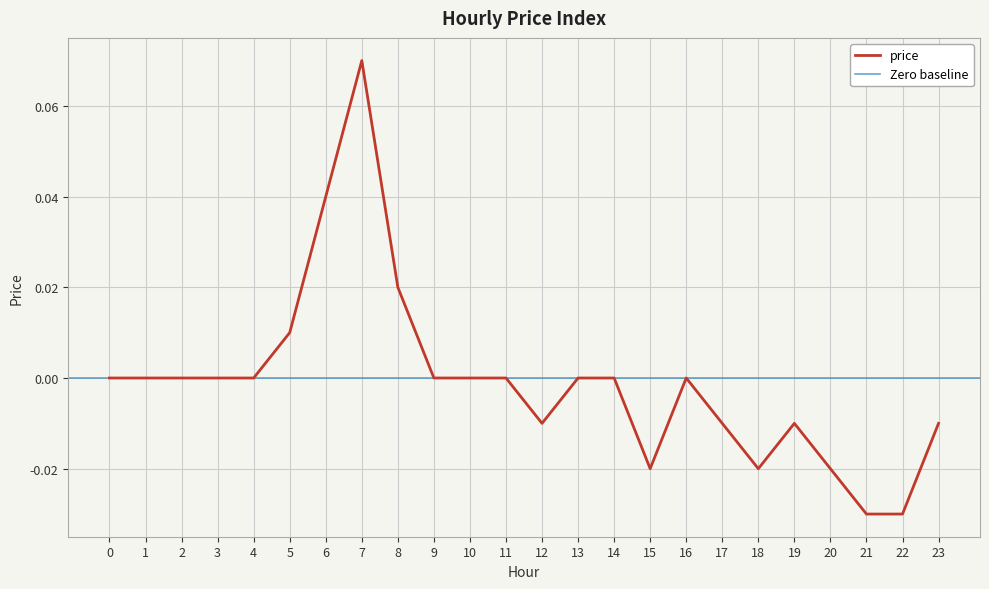

Rank the categories by value from lowest to highest.

21, 22, 15, 18, 20, 12, 17, 19, 23, 0, 1, 2, 3, 4, 9, 10, 11, 13, 14, 16, 5, 8, 6, 7